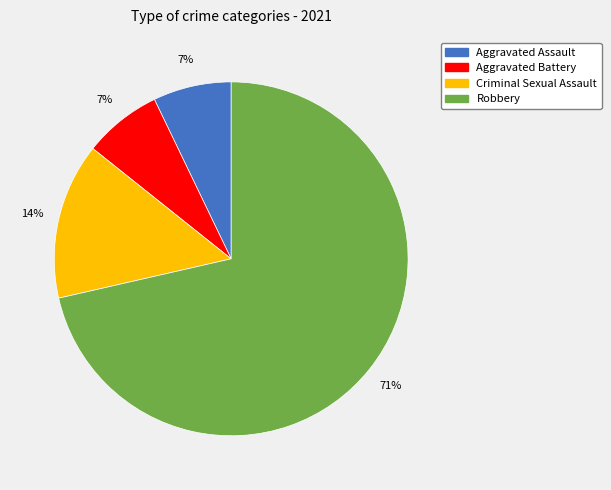

To the nearest percent, what percentage of the pie is Criminal Sexual Assault?

14%